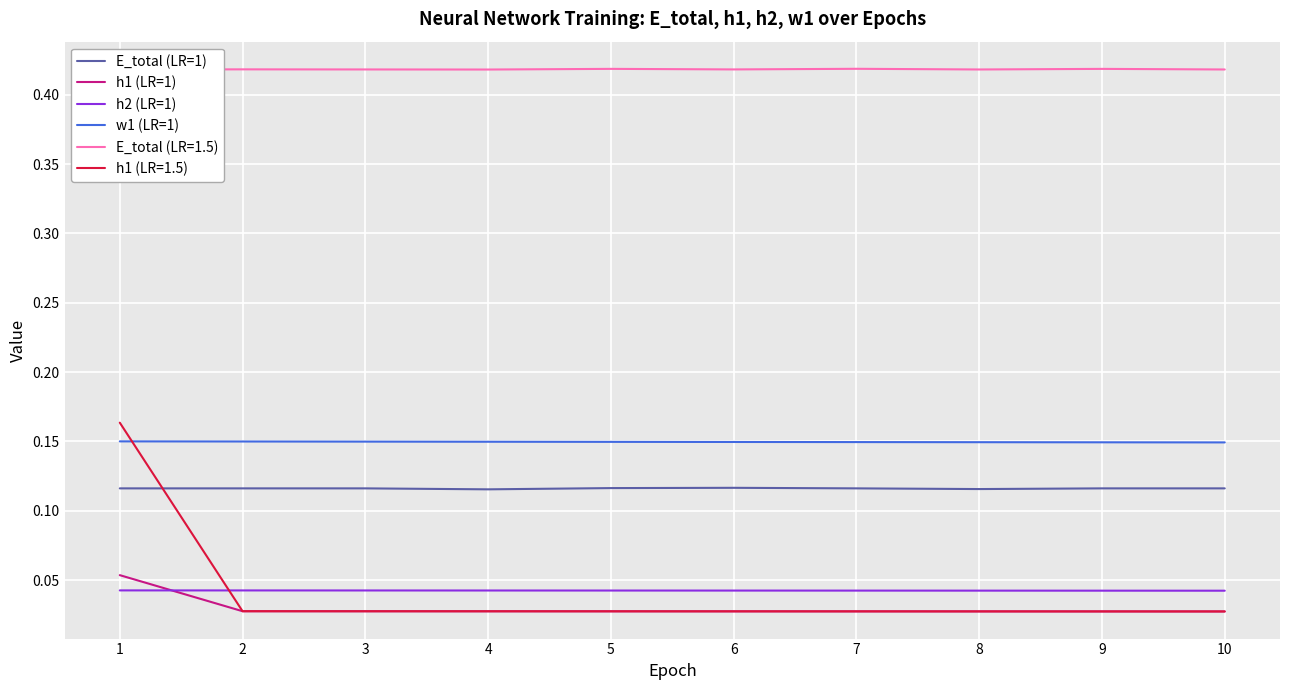

True or false: w1 (LR=1) and E_total (LR=1) cross at least once.

False